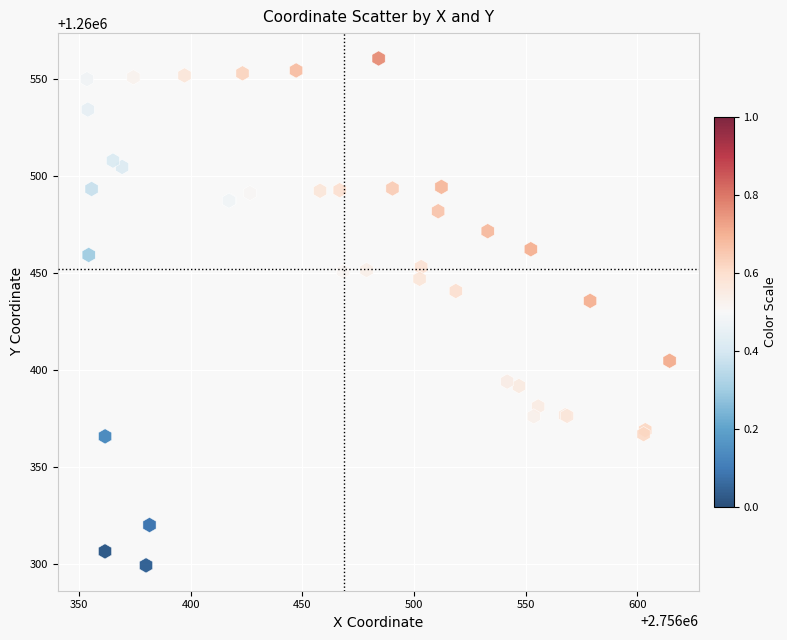

What Y value in the scatter plot is closest to 1260429?

1260435.5